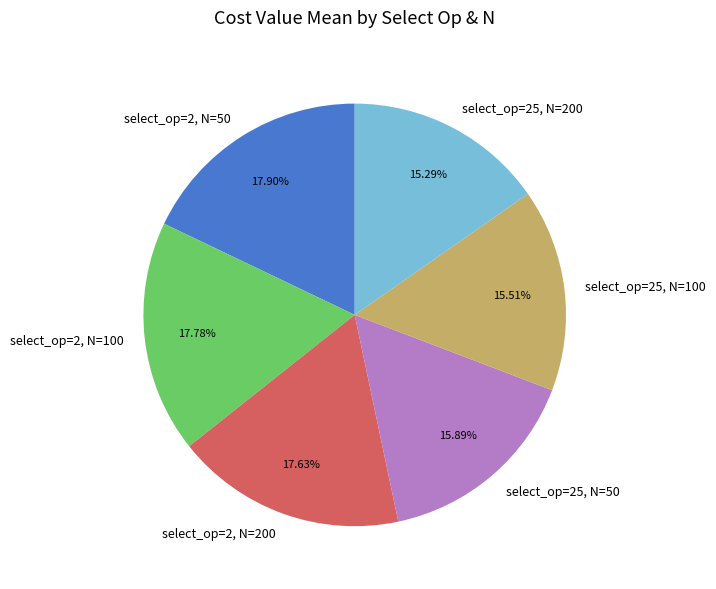

What portion of the pie excludes select_op=25, N=50?

84.1%